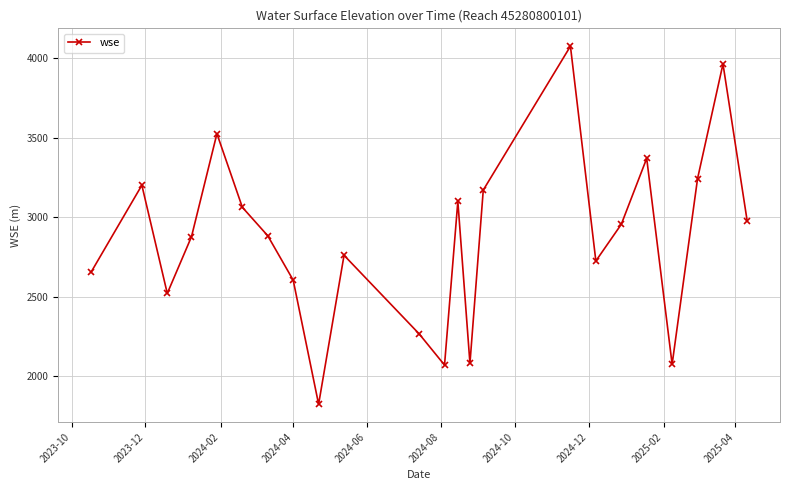

How many interior local valleys (lower than both neighbors) does the data have?

6